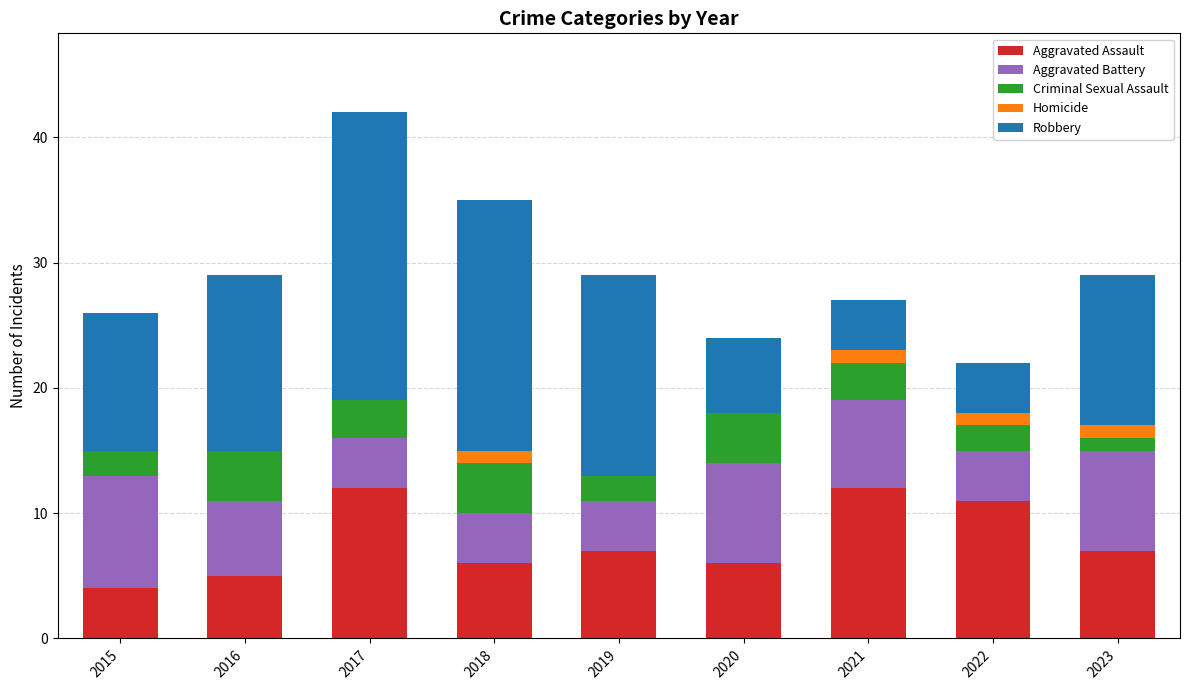

What is the highest value of the Aggravated Assault series?

12